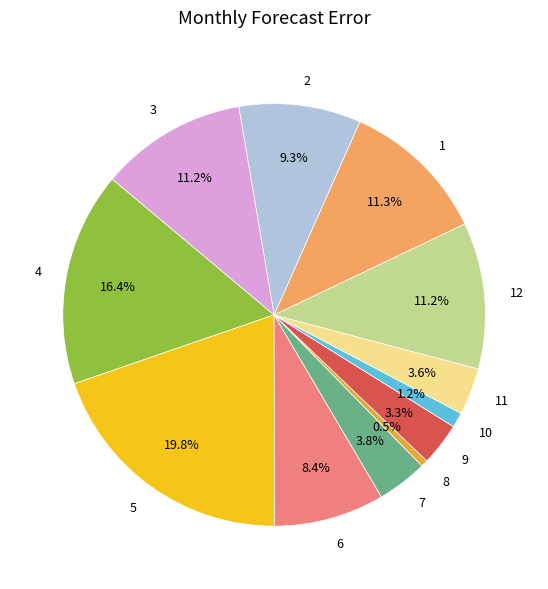

What percentage is the 6 slice, to the nearest percent?

8%